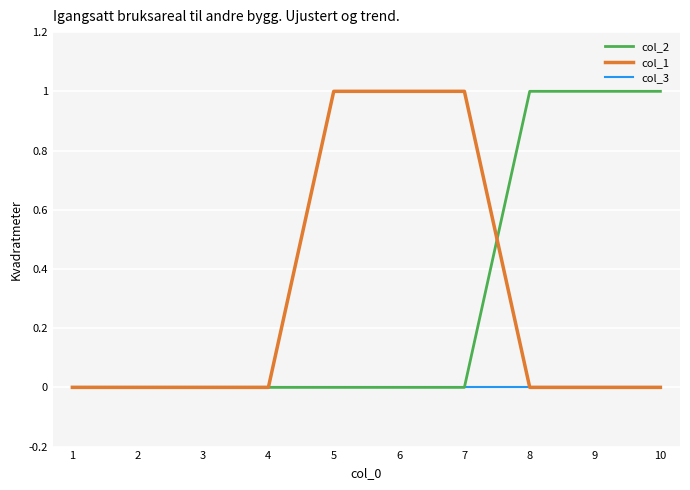

Reading left to right, extract all data points from this chart.

col_2: 0	0	0	0	0	0	0	1	1	1
col_1: 0	0	0	0	1	1	1	0	0	0
col_3: 0	0	0	0	0	0	0	0	0	0